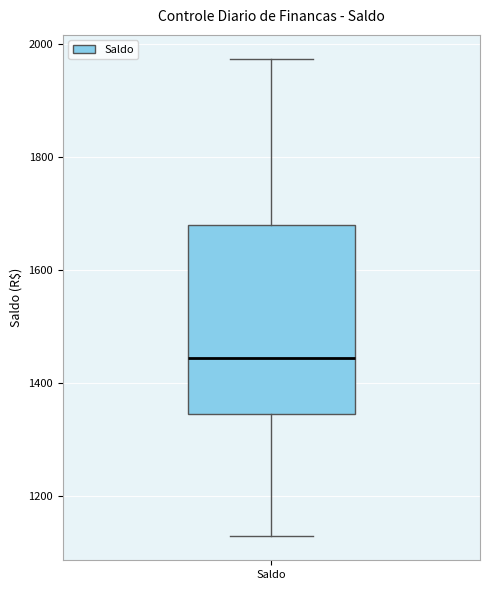

Where does the median line of the box for Saldo sit on the y-axis? The values are not printed on the chart, so give them approximately, as read against the axis.

1440